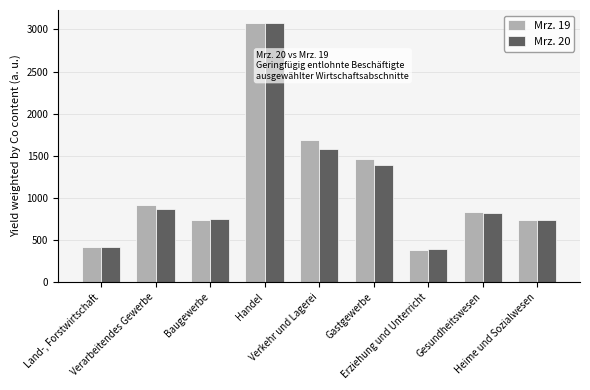

Is the value of Mrz. 20 at Baugewerbe greater than the value of Mrz. 19 at Gastgewerbe?

No